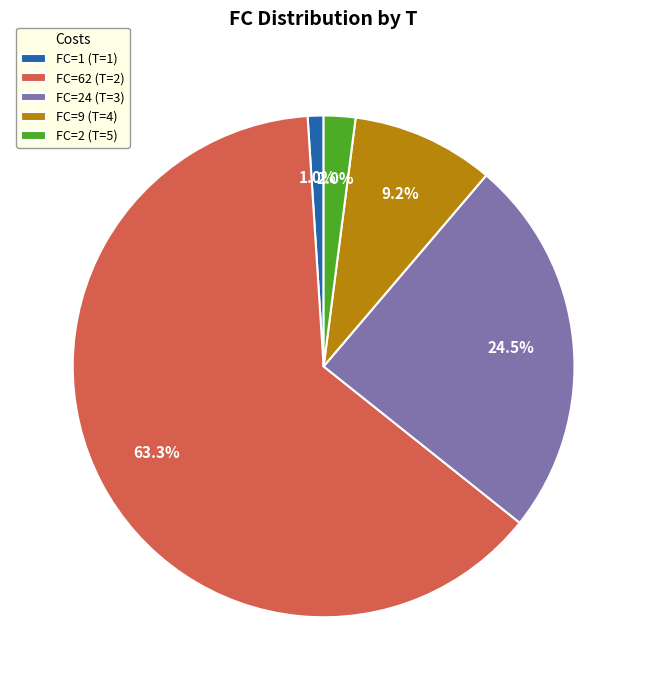

Rank the categories by value from lowest to highest.

FC=1 (T=1), FC=2 (T=5), FC=9 (T=4), FC=24 (T=3), FC=62 (T=2)